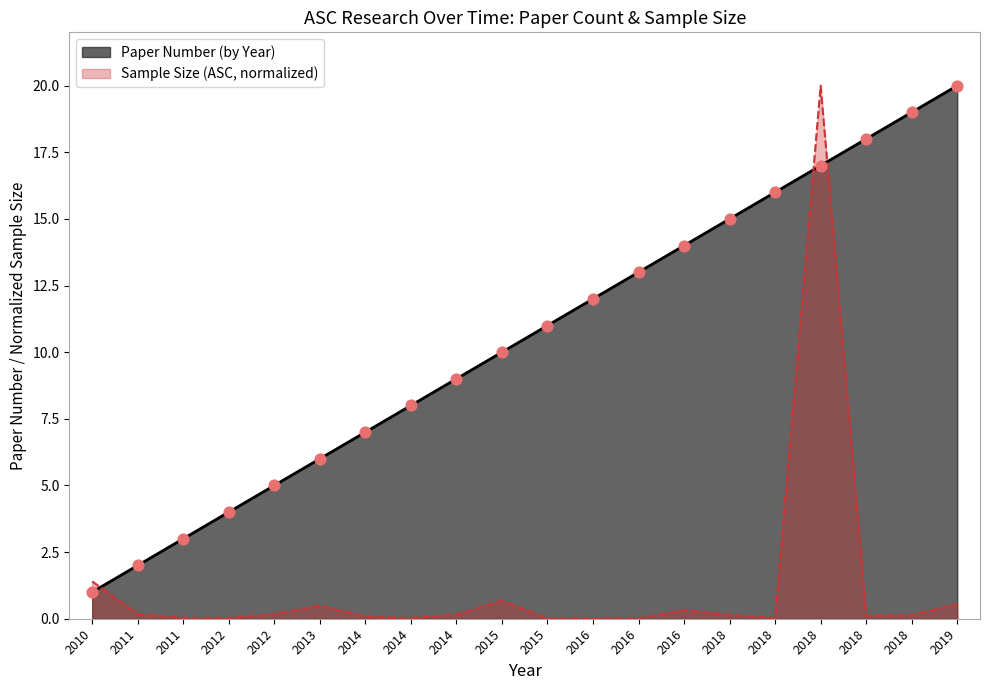

What are all the series names shown in the legend?

Paper Number (by Year), Sample Size (ASC, normalized)